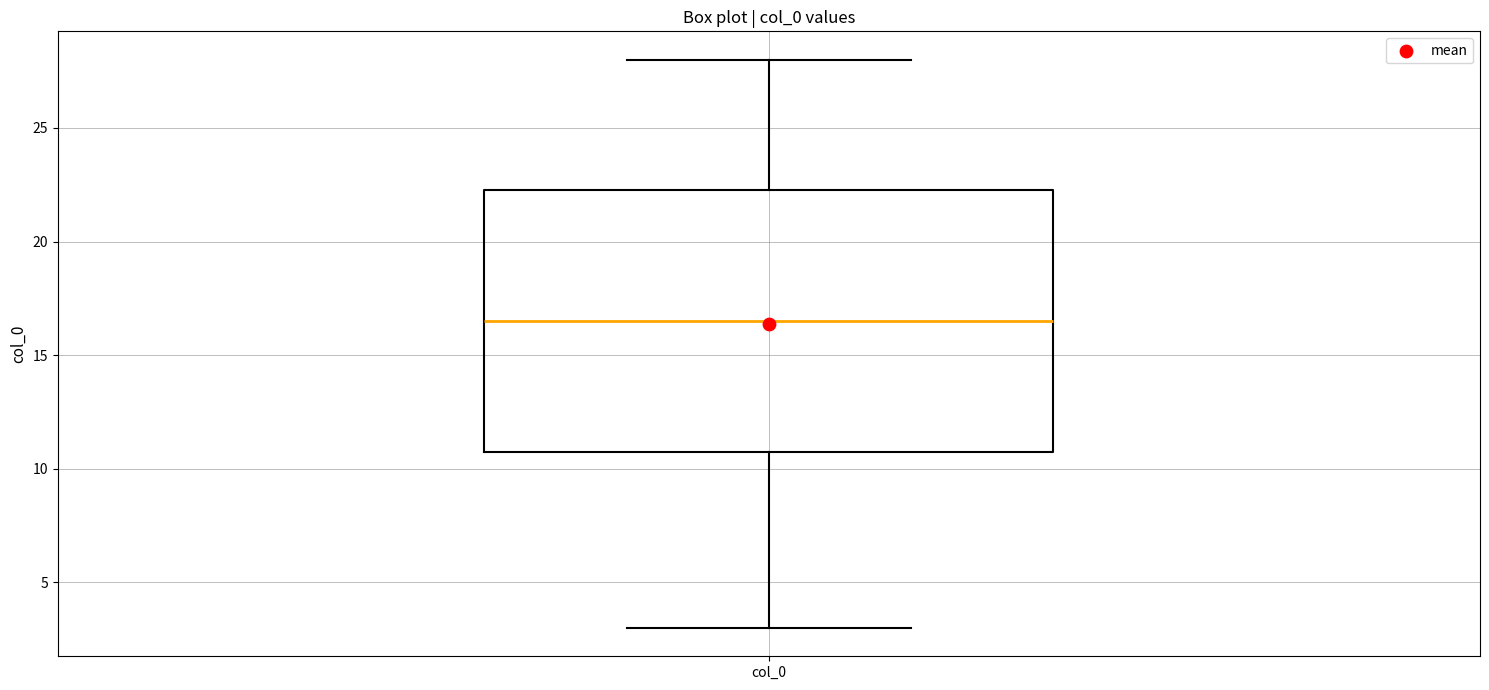

Read this box plot against the y-axis: the position of the median line, the range covered by the box, and the ends of both whiskers. The values are not printed on the chart, so give them approximately, as read against the axis.

median 16.5, box 11.0 to 22.5, whiskers 3.0 to 28.0